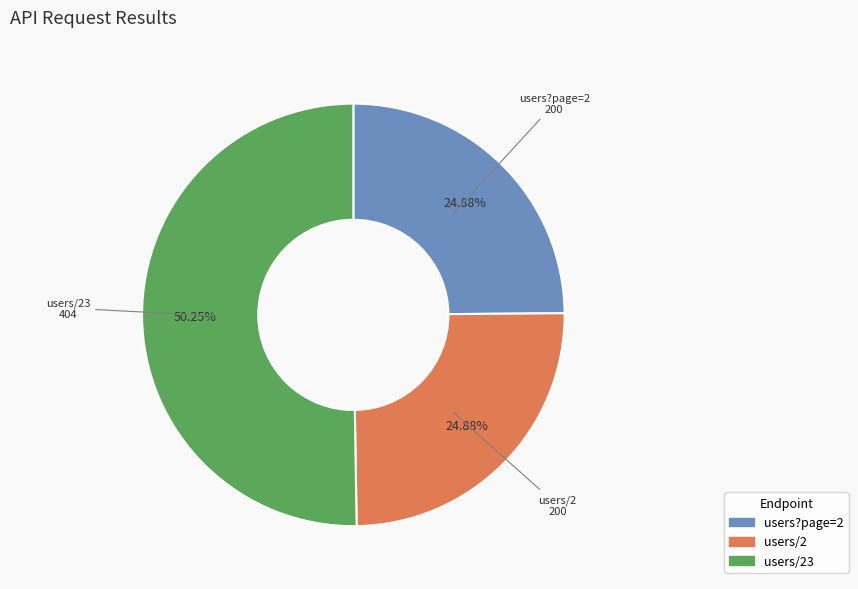

Count the number of slices in the pie.

3